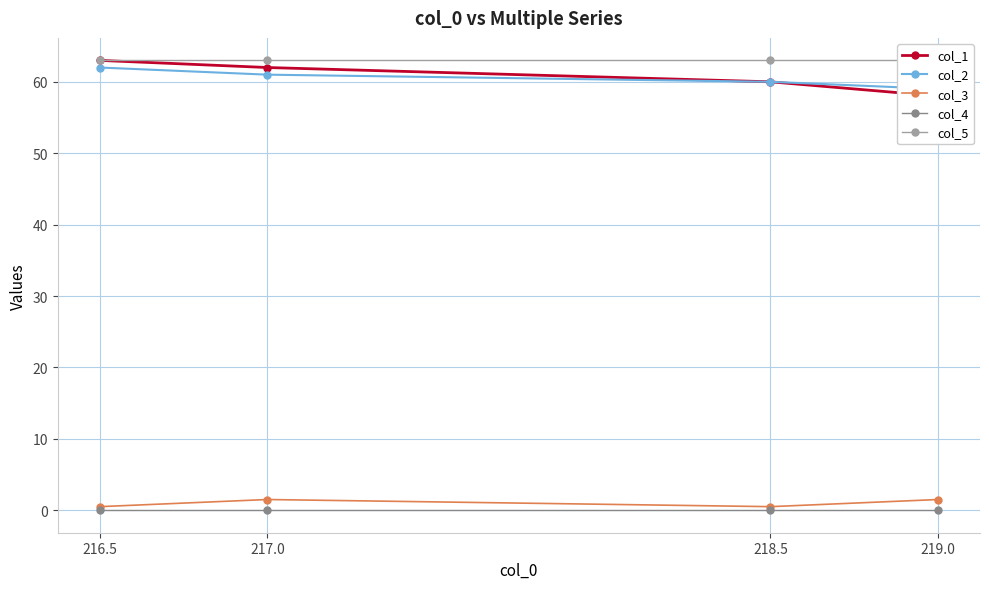

What is the difference between the col_1 values at 216.5 and 219.0?

5.0